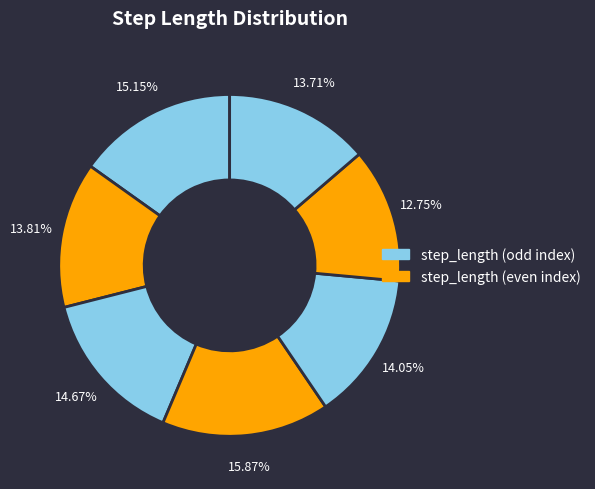

How many segments does this pie chart have?

7